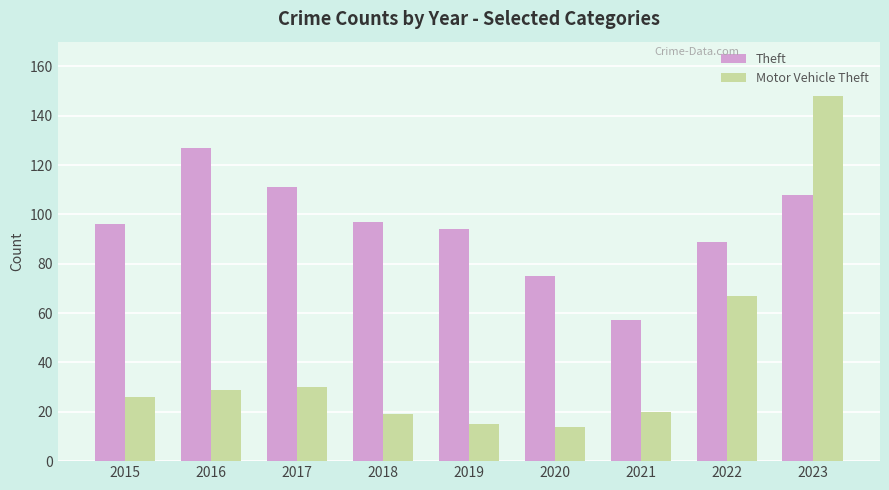

What are all the series names shown in the legend?

Theft, Motor Vehicle Theft